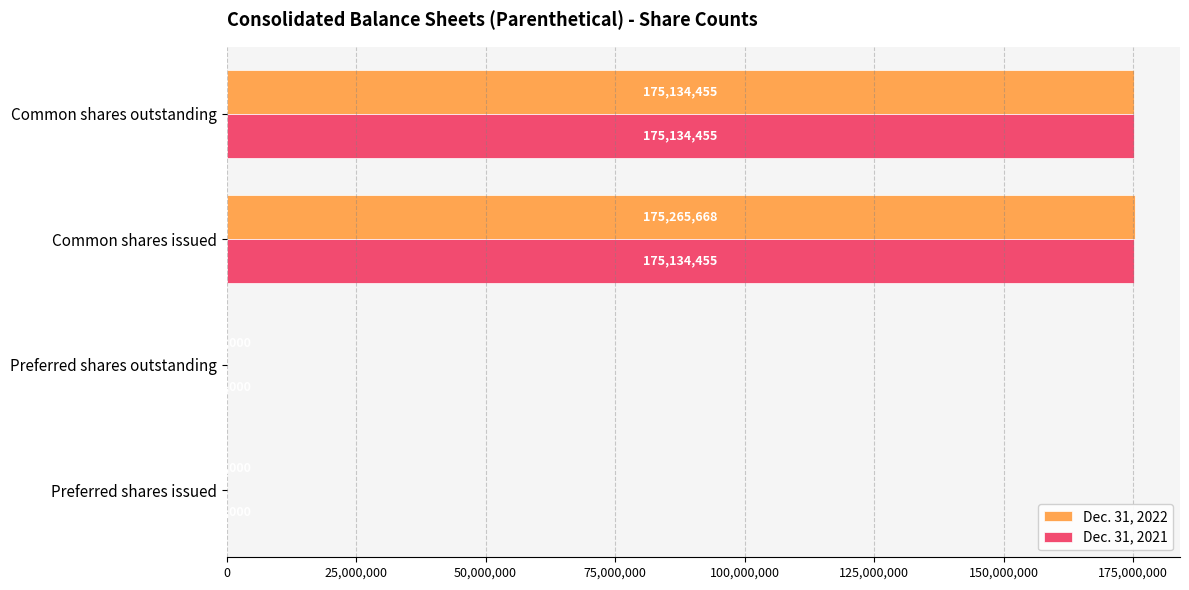

At which label is Dec. 31, 2022 closest to 87714834?

Common shares outstanding